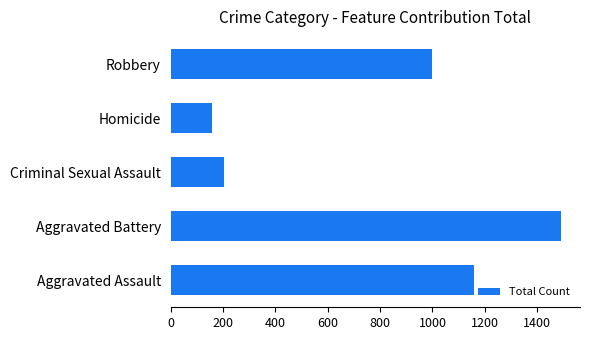

Rank the categories by value from lowest to highest.

Homicide, Criminal Sexual Assault, Robbery, Aggravated Assault, Aggravated Battery